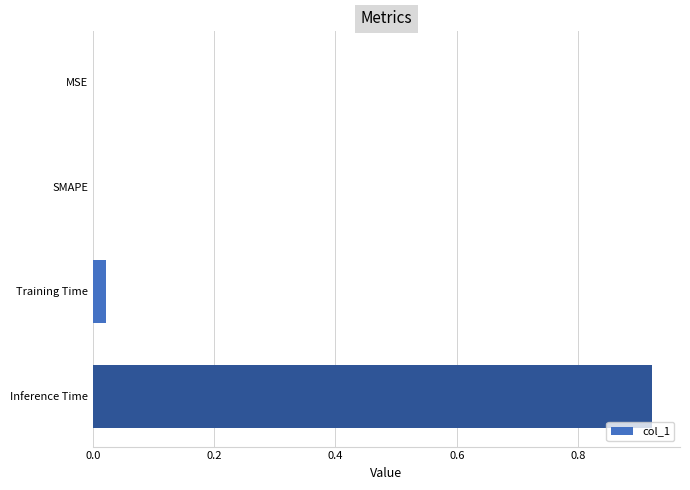

Is it true that the value at Training Time is 0.0?

True